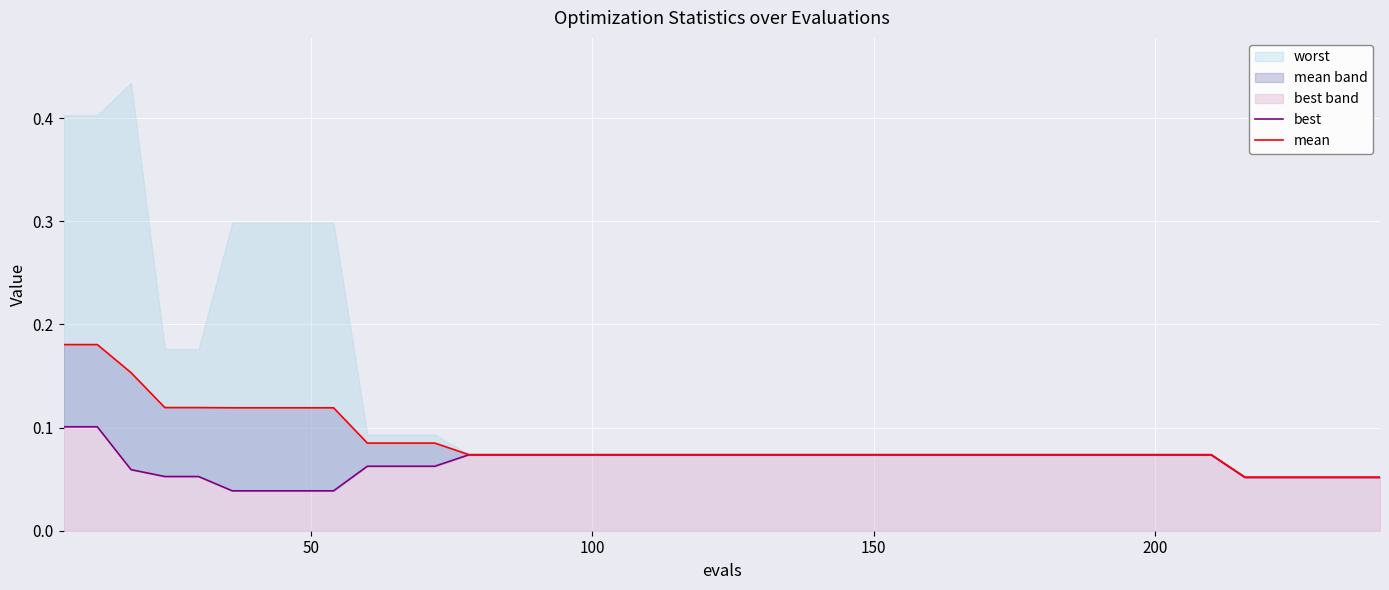

True or false: mean and best cross at least once.

False